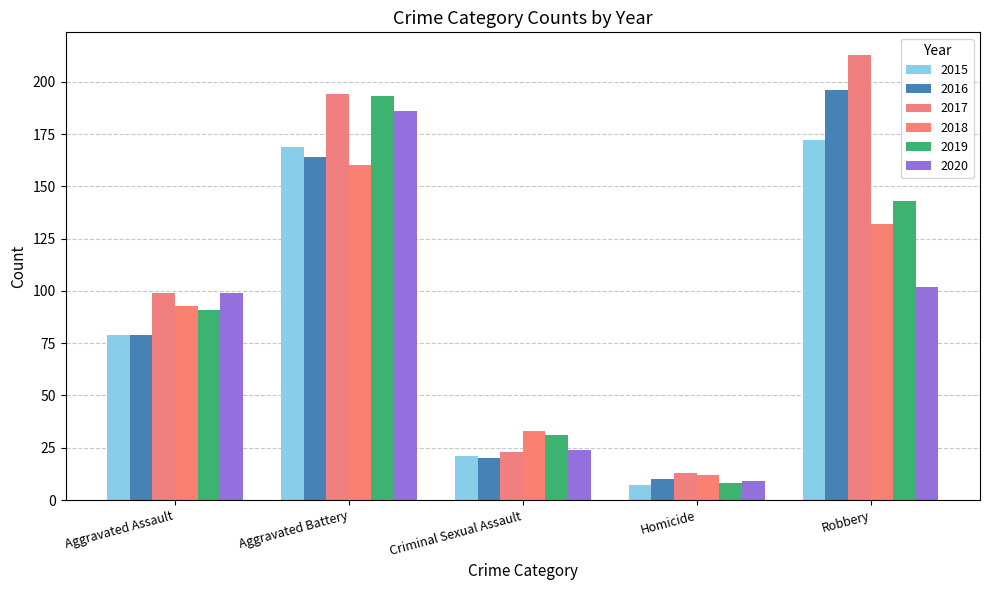

How many groups of bars are there?

5